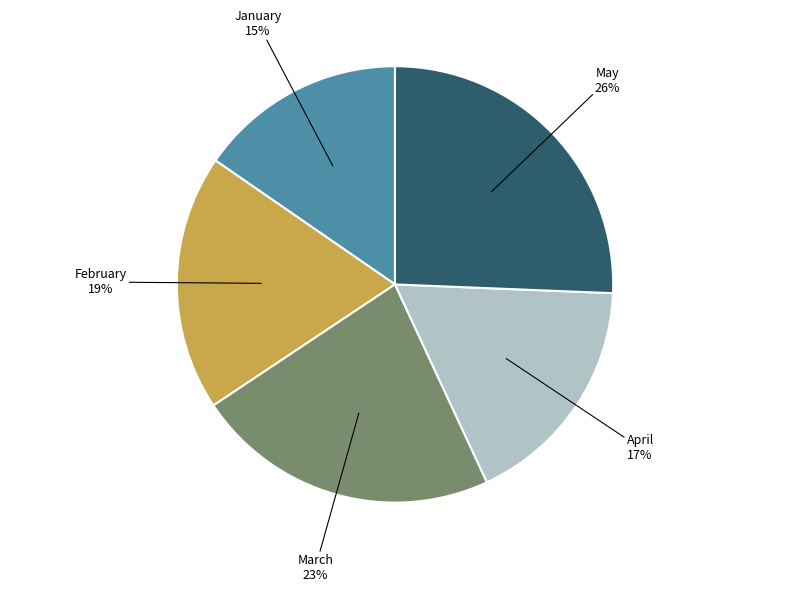

To the nearest percent, what is the difference between the February and May slice percentages?

7%